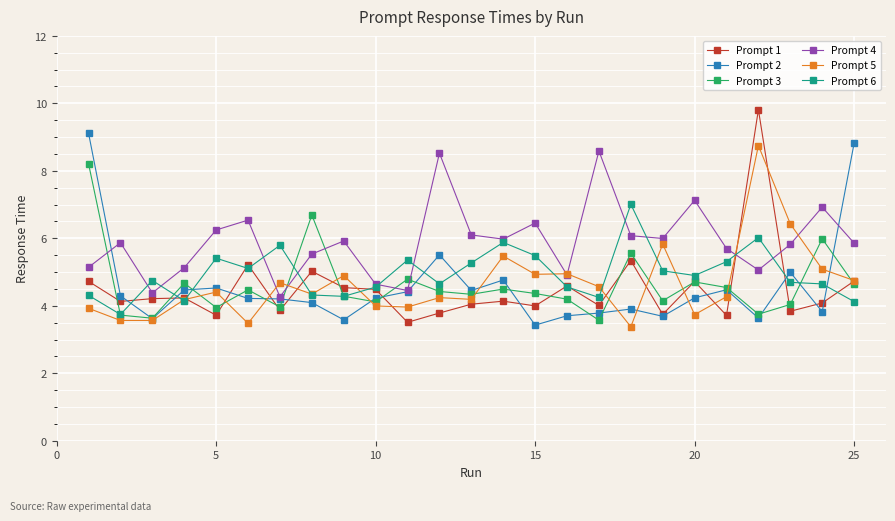

Which series has the largest total across all categories?

Prompt 4